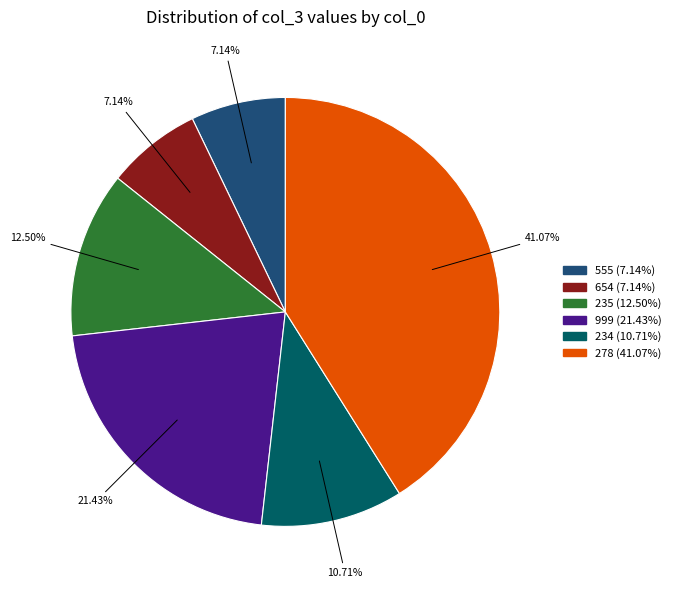

Which has a higher value, 278 (41.07%) or 999 (21.43%)?

278 (41.07%)